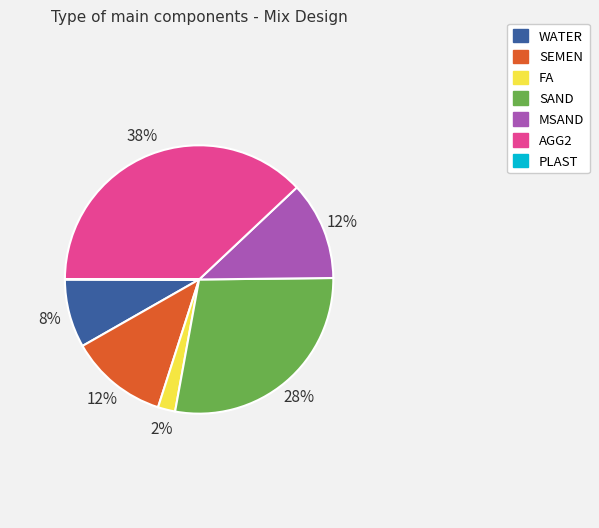

To the nearest percent, what is the average slice percentage?

14%